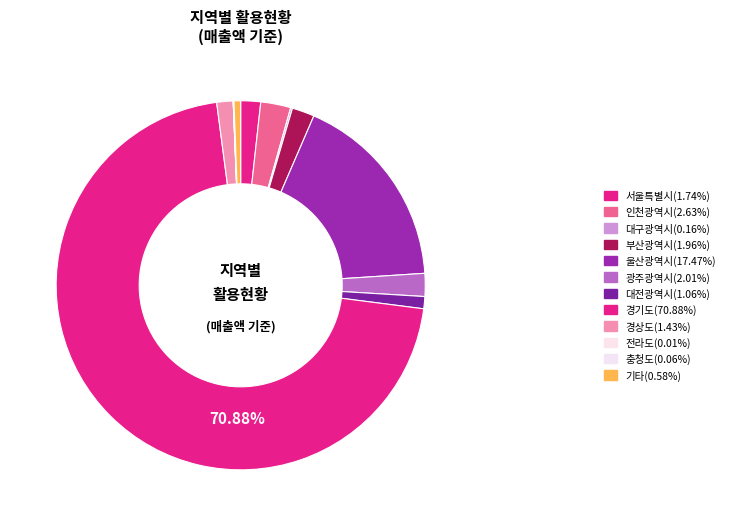

How many segments does this pie chart have?

12